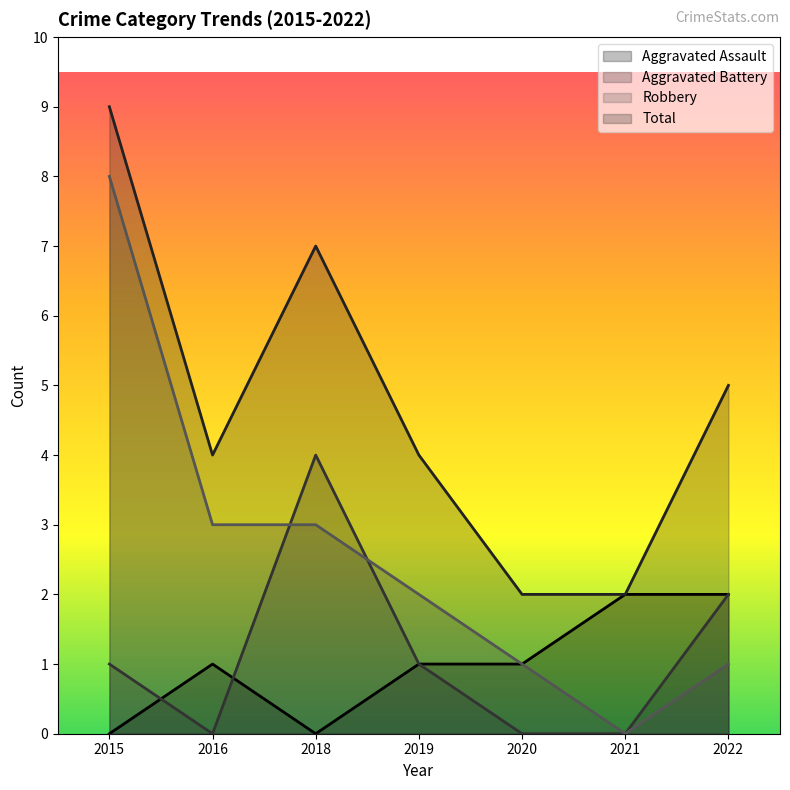

The value of Aggravated Assault at 2015 is -1. True or false?

False